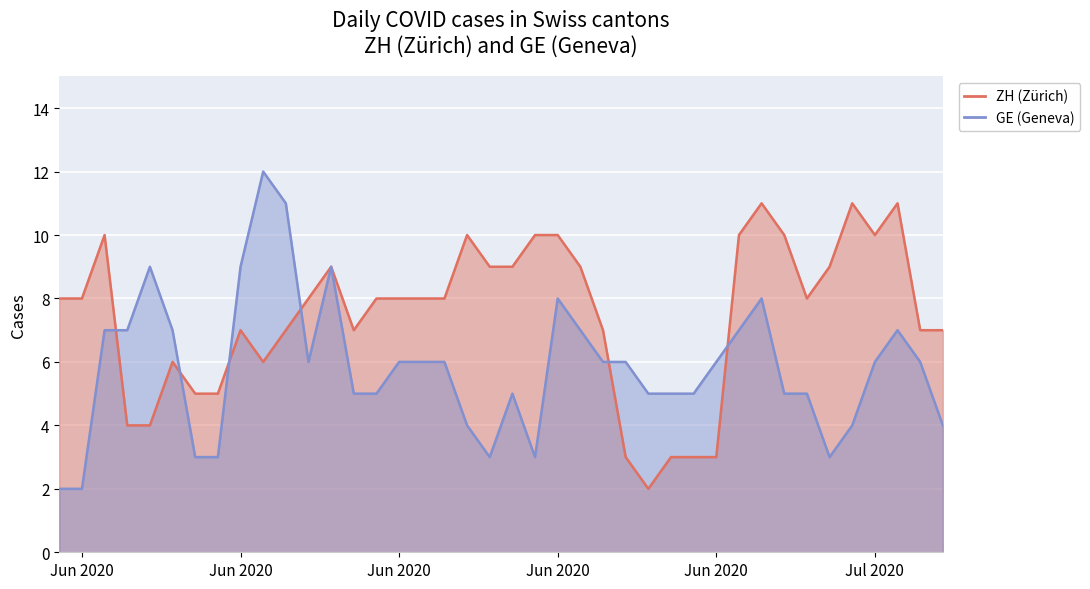

How many data points in ZH are less than 8?

17